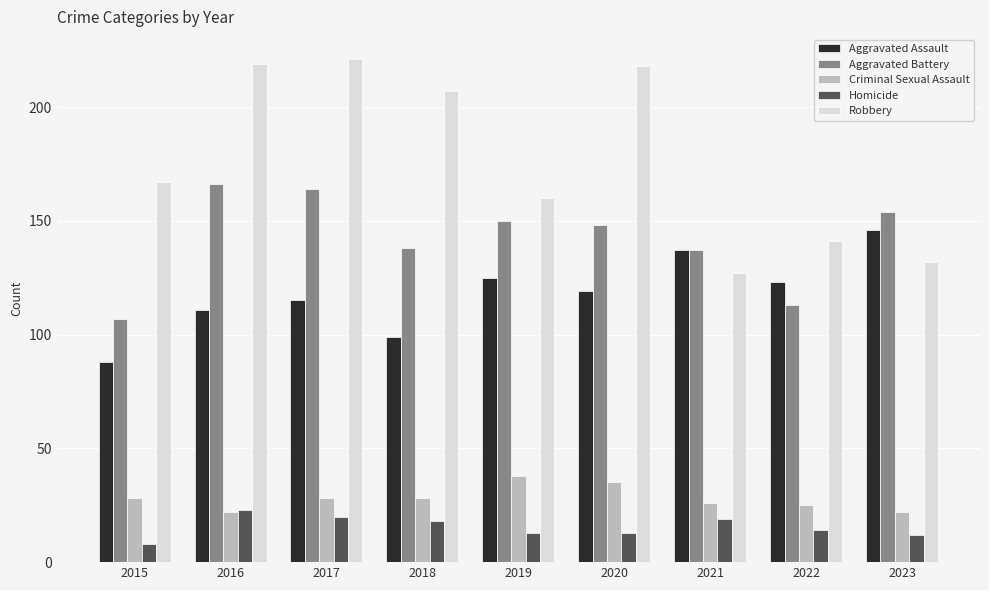

At 2015, list the series in order from largest to smallest.

Robbery, Aggravated Battery, Aggravated Assault, Criminal Sexual Assault, Homicide